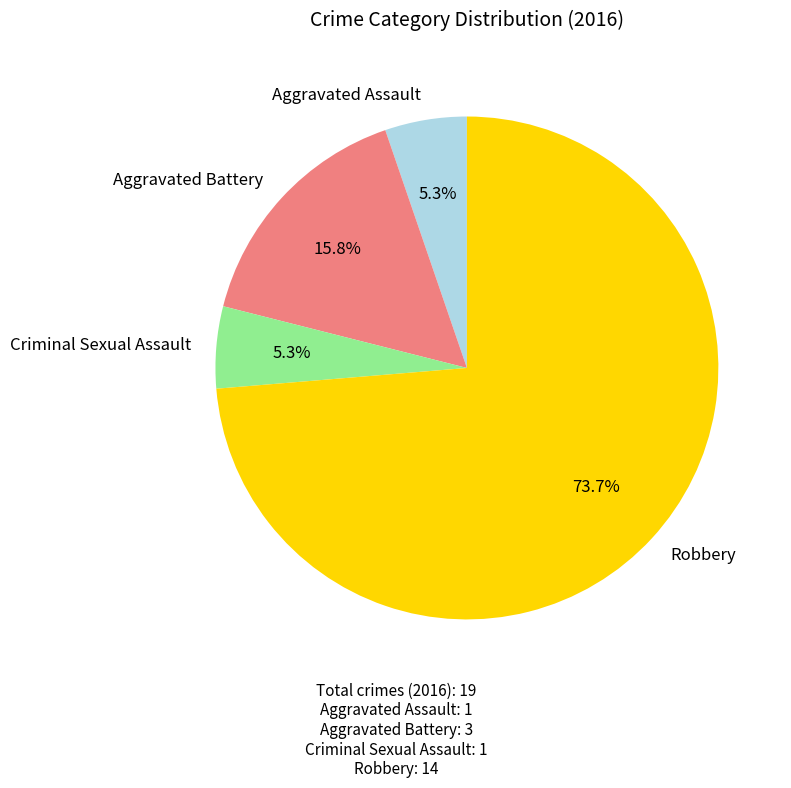

To the nearest percent, what portion does Aggravated Assault represent?

5%